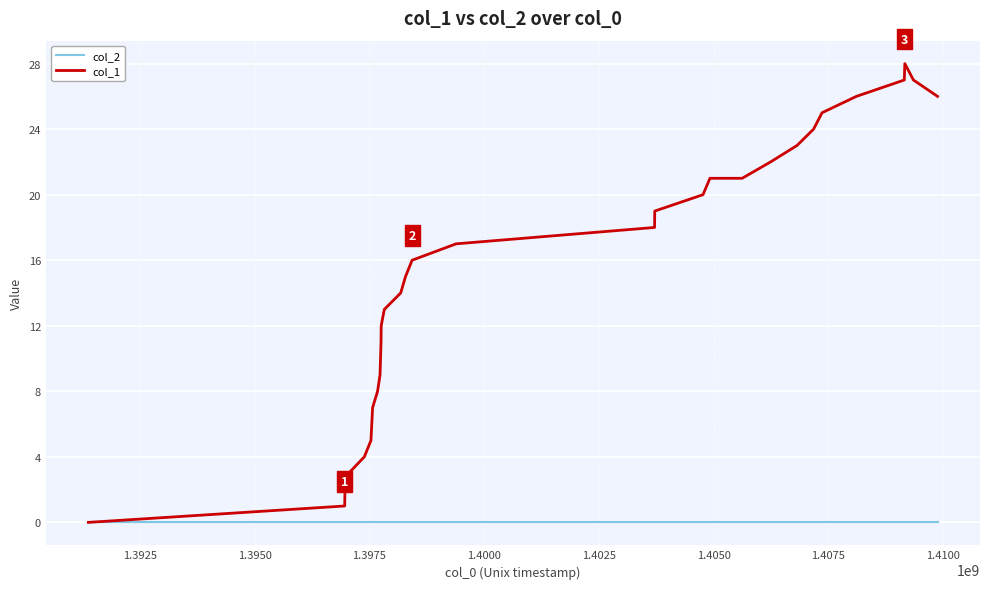

Rank the series by their average value, from lowest to highest.

col_2, col_1